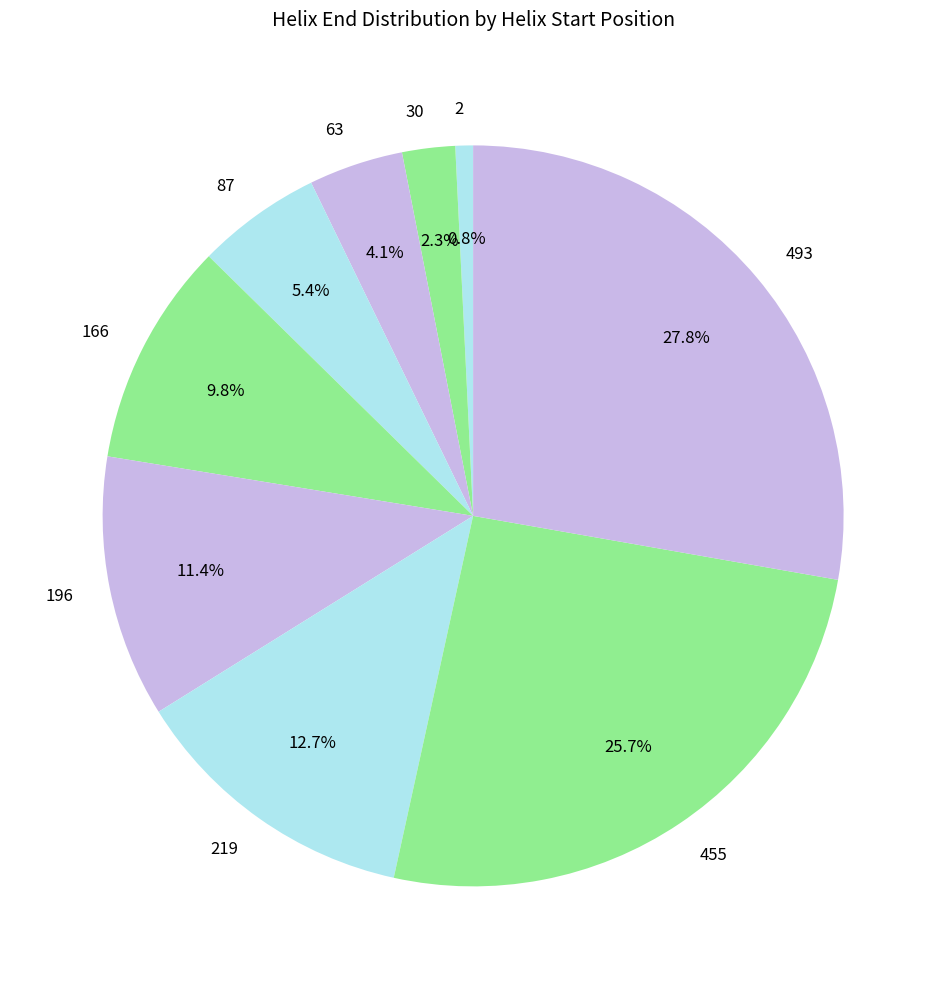

Between 219 and 87, which is larger?

219